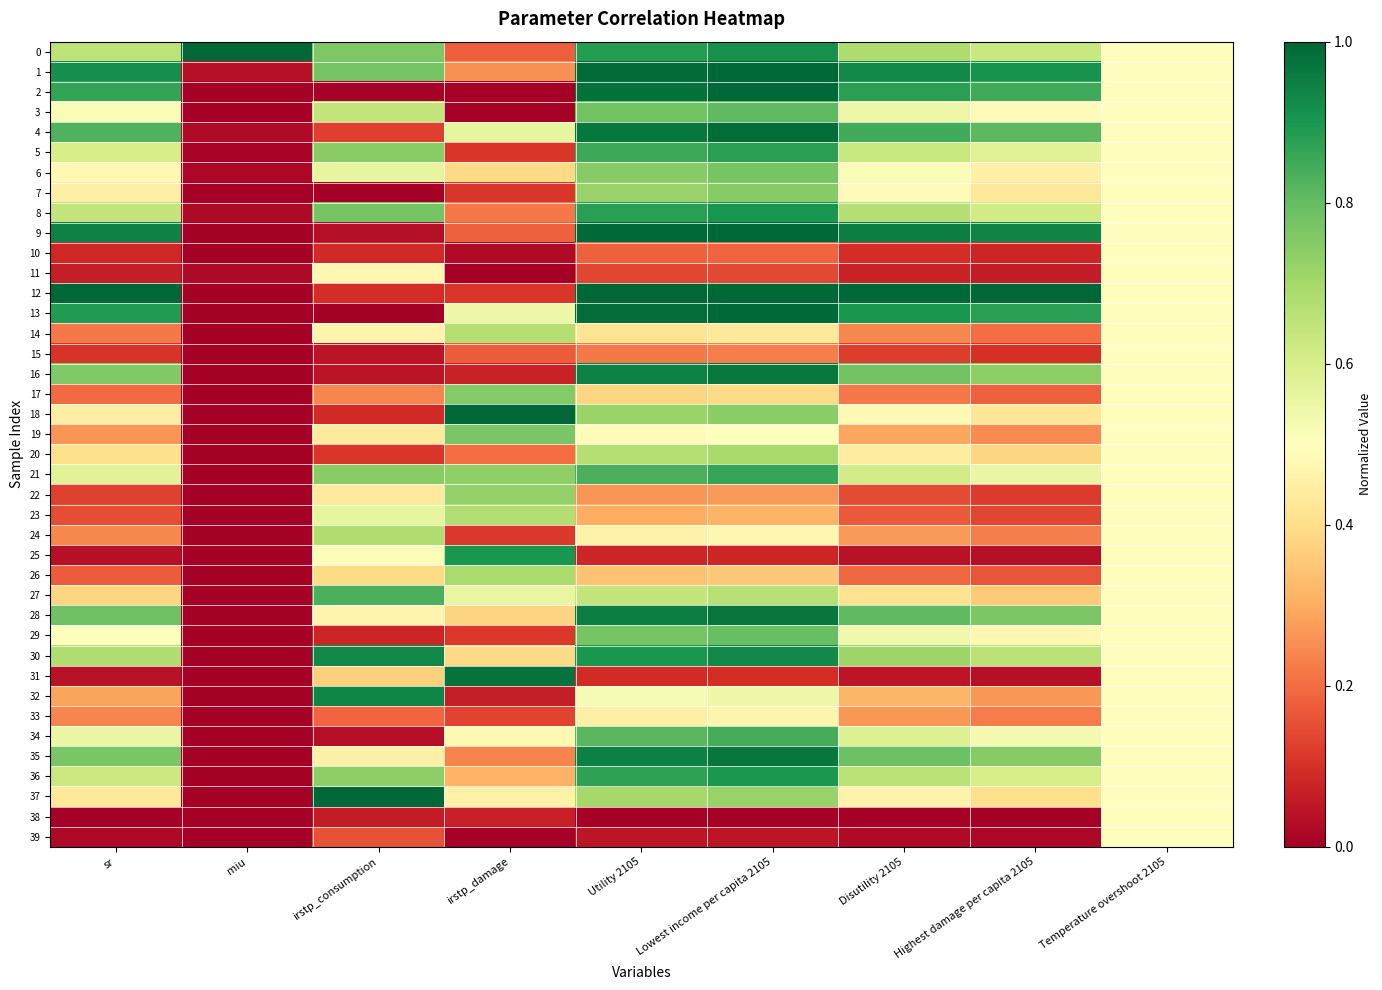

Reading right to left, list all the values displayed in this chart.

0: Temperature overshoot 2105=0.5	Highest damage per capita 2105=0.6	Disutility 2105=0.7	Lowest income per capita 2105=0.9	Utility 2105=0.9	irstp_damage=0.2	irstp_consumption=0.8	miu=1.0	sr=0.7
1: Temperature overshoot 2105=0.5	Highest damage per capita 2105=0.9	Disutility 2105=0.9	Lowest income per capita 2105=1.0	Utility 2105=1.0	irstp_damage=0.3	irstp_consumption=0.8	miu=0.0	sr=0.9
2: Temperature overshoot 2105=0.5	Highest damage per capita 2105=0.9	Disutility 2105=0.9	Lowest income per capita 2105=1.0	Utility 2105=1.0	irstp_damage=0.0	irstp_consumption=0.0	miu=0.0	sr=0.9
3: Temperature overshoot 2105=0.5	Highest damage per capita 2105=0.5	Disutility 2105=0.5	Lowest income per capita 2105=0.8	Utility 2105=0.8	irstp_damage=0.0	irstp_consumption=0.6	miu=0.0	sr=0.5
4: Temperature overshoot 2105=0.5	Highest damage per capita 2105=0.8	Disutility 2105=0.8	Lowest income per capita 2105=1.0	Utility 2105=1.0	irstp_damage=0.6	irstp_consumption=0.1	miu=0.0	sr=0.8
5: Temperature overshoot 2105=0.5	Highest damage per capita 2105=0.6	Disutility 2105=0.6	Lowest income per capita 2105=0.9	Utility 2105=0.9	irstp_damage=0.1	irstp_consumption=0.7	miu=0.0	sr=0.6
6: Temperature overshoot 2105=0.5	Highest damage per capita 2105=0.5	Disutility 2105=0.5	Lowest income per capita 2105=0.8	Utility 2105=0.7	irstp_damage=0.4	irstp_consumption=0.6	miu=0.0	sr=0.5
7: Temperature overshoot 2105=0.5	Highest damage per capita 2105=0.4	Disutility 2105=0.5	Lowest income per capita 2105=0.7	Utility 2105=0.7	irstp_damage=0.1	irstp_consumption=0.0	miu=0.0	sr=0.5
8: Temperature overshoot 2105=0.5	Highest damage per capita 2105=0.6	Disutility 2105=0.7	Lowest income per capita 2105=0.9	Utility 2105=0.9	irstp_damage=0.2	irstp_consumption=0.8	miu=0.0	sr=0.6
9: Temperature overshoot 2105=0.5	Highest damage per capita 2105=0.9	Disutility 2105=1.0	Lowest income per capita 2105=1.0	Utility 2105=1.0	irstp_damage=0.2	irstp_consumption=0.0	miu=0.0	sr=0.9
10: Temperature overshoot 2105=0.5	Highest damage per capita 2105=0.1	Disutility 2105=0.1	Lowest income per capita 2105=0.2	Utility 2105=0.2	irstp_damage=0.0	irstp_consumption=0.1	miu=0.0	sr=0.1
11: Temperature overshoot 2105=0.5	Highest damage per capita 2105=0.1	Disutility 2105=0.1	Lowest income per capita 2105=0.1	Utility 2105=0.1	irstp_damage=0.0	irstp_consumption=0.5	miu=0.0	sr=0.1
12: Temperature overshoot 2105=0.5	Highest damage per capita 2105=1.0	Disutility 2105=1.0	Lowest income per capita 2105=1.0	Utility 2105=1.0	irstp_damage=0.1	irstp_consumption=0.1	miu=0.0	sr=1.0
13: Temperature overshoot 2105=0.5	Highest damage per capita 2105=0.9	Disutility 2105=0.9	Lowest income per capita 2105=1.0	Utility 2105=1.0	irstp_damage=0.5	irstp_consumption=0.0	miu=0.0	sr=0.9
14: Temperature overshoot 2105=0.5	Highest damage per capita 2105=0.2	Disutility 2105=0.2	Lowest income per capita 2105=0.4	Utility 2105=0.4	irstp_damage=0.7	irstp_consumption=0.5	miu=0.0	sr=0.2
15: Temperature overshoot 2105=0.5	Highest damage per capita 2105=0.1	Disutility 2105=0.1	Lowest income per capita 2105=0.2	Utility 2105=0.2	irstp_damage=0.2	irstp_consumption=0.0	miu=0.0	sr=0.1
16: Temperature overshoot 2105=0.5	Highest damage per capita 2105=0.7	Disutility 2105=0.8	Lowest income per capita 2105=1.0	Utility 2105=0.9	irstp_damage=0.1	irstp_consumption=0.0	miu=0.0	sr=0.8
17: Temperature overshoot 2105=0.5	Highest damage per capita 2105=0.2	Disutility 2105=0.2	Lowest income per capita 2105=0.4	Utility 2105=0.4	irstp_damage=0.8	irstp_consumption=0.2	miu=0.0	sr=0.2
18: Temperature overshoot 2105=0.5	Highest damage per capita 2105=0.4	Disutility 2105=0.5	Lowest income per capita 2105=0.7	Utility 2105=0.7	irstp_damage=1.0	irstp_consumption=0.1	miu=0.0	sr=0.4
19: Temperature overshoot 2105=0.5	Highest damage per capita 2105=0.2	Disutility 2105=0.3	Lowest income per capita 2105=0.5	Utility 2105=0.5	irstp_damage=0.8	irstp_consumption=0.4	miu=0.0	sr=0.3
20: Temperature overshoot 2105=0.5	Highest damage per capita 2105=0.4	Disutility 2105=0.4	Lowest income per capita 2105=0.7	Utility 2105=0.7	irstp_damage=0.2	irstp_consumption=0.1	miu=0.0	sr=0.4
21: Temperature overshoot 2105=0.5	Highest damage per capita 2105=0.6	Disutility 2105=0.6	Lowest income per capita 2105=0.9	Utility 2105=0.8	irstp_damage=0.7	irstp_consumption=0.7	miu=0.0	sr=0.6
22: Temperature overshoot 2105=0.5	Highest damage per capita 2105=0.1	Disutility 2105=0.1	Lowest income per capita 2105=0.3	Utility 2105=0.3	irstp_damage=0.7	irstp_consumption=0.4	miu=0.0	sr=0.1
23: Temperature overshoot 2105=0.5	Highest damage per capita 2105=0.1	Disutility 2105=0.2	Lowest income per capita 2105=0.3	Utility 2105=0.3	irstp_damage=0.7	irstp_consumption=0.6	miu=0.0	sr=0.2
24: Temperature overshoot 2105=0.5	Highest damage per capita 2105=0.2	Disutility 2105=0.3	Lowest income per capita 2105=0.5	Utility 2105=0.5	irstp_damage=0.1	irstp_consumption=0.7	miu=0.0	sr=0.2
25: Temperature overshoot 2105=0.5	Highest damage per capita 2105=0.0	Disutility 2105=0.0	Lowest income per capita 2105=0.1	Utility 2105=0.1	irstp_damage=0.9	irstp_consumption=0.5	miu=0.0	sr=0.0
26: Temperature overshoot 2105=0.5	Highest damage per capita 2105=0.2	Disutility 2105=0.2	Lowest income per capita 2105=0.4	Utility 2105=0.3	irstp_damage=0.7	irstp_consumption=0.4	miu=0.0	sr=0.2
27: Temperature overshoot 2105=0.5	Highest damage per capita 2105=0.4	Disutility 2105=0.4	Lowest income per capita 2105=0.7	Utility 2105=0.6	irstp_damage=0.6	irstp_consumption=0.8	miu=0.0	sr=0.4
28: Temperature overshoot 2105=0.5	Highest damage per capita 2105=0.8	Disutility 2105=0.8	Lowest income per capita 2105=1.0	Utility 2105=1.0	irstp_damage=0.4	irstp_consumption=0.5	miu=0.0	sr=0.8
29: Temperature overshoot 2105=0.5	Highest damage per capita 2105=0.5	Disutility 2105=0.5	Lowest income per capita 2105=0.8	Utility 2105=0.8	irstp_damage=0.1	irstp_consumption=0.1	miu=0.0	sr=0.5
30: Temperature overshoot 2105=0.5	Highest damage per capita 2105=0.7	Disutility 2105=0.7	Lowest income per capita 2105=0.9	Utility 2105=0.9	irstp_damage=0.4	irstp_consumption=0.9	miu=0.0	sr=0.7
31: Temperature overshoot 2105=0.5	Highest damage per capita 2105=0.0	Disutility 2105=0.0	Lowest income per capita 2105=0.1	Utility 2105=0.1	irstp_damage=1.0	irstp_consumption=0.4	miu=0.0	sr=0.0
32: Temperature overshoot 2105=0.5	Highest damage per capita 2105=0.3	Disutility 2105=0.3	Lowest income per capita 2105=0.5	Utility 2105=0.5	irstp_damage=0.1	irstp_consumption=0.9	miu=0.0	sr=0.3
33: Temperature overshoot 2105=0.5	Highest damage per capita 2105=0.2	Disutility 2105=0.3	Lowest income per capita 2105=0.5	Utility 2105=0.5	irstp_damage=0.1	irstp_consumption=0.2	miu=0.0	sr=0.2
34: Temperature overshoot 2105=0.5	Highest damage per capita 2105=0.5	Disutility 2105=0.6	Lowest income per capita 2105=0.8	Utility 2105=0.8	irstp_damage=0.5	irstp_consumption=0.0	miu=0.0	sr=0.6
35: Temperature overshoot 2105=0.5	Highest damage per capita 2105=0.7	Disutility 2105=0.8	Lowest income per capita 2105=1.0	Utility 2105=0.9	irstp_damage=0.2	irstp_consumption=0.5	miu=0.0	sr=0.8
36: Temperature overshoot 2105=0.5	Highest damage per capita 2105=0.6	Disutility 2105=0.7	Lowest income per capita 2105=0.9	Utility 2105=0.9	irstp_damage=0.3	irstp_consumption=0.7	miu=0.0	sr=0.6
37: Temperature overshoot 2105=0.5	Highest damage per capita 2105=0.4	Disutility 2105=0.5	Lowest income per capita 2105=0.7	Utility 2105=0.7	irstp_damage=0.5	irstp_consumption=1.0	miu=0.0	sr=0.4
38: Temperature overshoot 2105=0.5	Highest damage per capita 2105=0.0	Disutility 2105=0.0	Lowest income per capita 2105=0.0	Utility 2105=0.0	irstp_damage=0.1	irstp_consumption=0.1	miu=0.0	sr=0.0
39: Temperature overshoot 2105=0.5	Highest damage per capita 2105=0.0	Disutility 2105=0.0	Lowest income per capita 2105=0.0	Utility 2105=0.0	irstp_damage=0.0	irstp_consumption=0.2	miu=0.0	sr=0.0